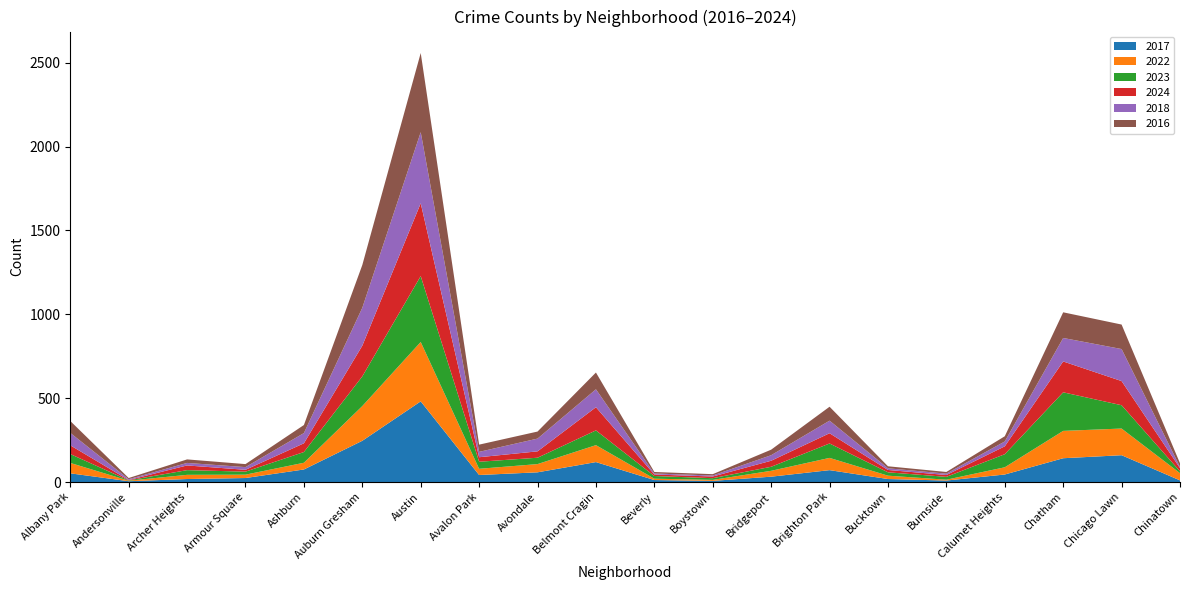

Reading left to right, list all the values displayed in this chart.

2017: Albany Park=52	Andersonville=5	Archer Heights=18	Armour Square=24	Ashburn=75	Auburn Gresham=246	Austin=481	Avalon Park=42	Avondale=58	Belmont Cragin=119	Beverly=12	Boystown=7	Bridgeport=32	Brighton Park=71	Bucktown=18	Burnside=9	Calumet Heights=45	Chatham=142	Chicago Lawn=160	Chinatown=10
2022: Albany Park=62	Andersonville=3	Archer Heights=25	Armour Square=20	Ashburn=40	Auburn Gresham=207	Austin=354	Avalon Park=37	Avondale=49	Belmont Cragin=101	Beverly=8	Boystown=6	Bridgeport=35	Brighton Park=73	Bucktown=20	Burnside=5	Calumet Heights=43	Chatham=163	Chicago Lawn=159	Chinatown=43
2023: Albany Park=53	Andersonville=2	Archer Heights=28	Armour Square=18	Ashburn=64	Auburn Gresham=177	Austin=393	Avalon Park=42	Avondale=38	Belmont Cragin=88	Beverly=16	Boystown=10	Bridgeport=24	Brighton Park=86	Bucktown=20	Burnside=17	Calumet Heights=78	Chatham=230	Chicago Lawn=139	Chinatown=11
2024: Albany Park=52	Andersonville=2	Archer Heights=28	Armour Square=11	Ashburn=52	Auburn Gresham=183	Austin=434	Avalon Park=27	Avondale=38	Belmont Cragin=138	Beverly=9	Boystown=10	Bridgeport=36	Brighton Park=61	Bucktown=14	Burnside=11	Calumet Heights=47	Chatham=184	Chicago Lawn=144	Chinatown=19
2018: Albany Park=74	Andersonville=5	Archer Heights=15	Armour Square=16	Ashburn=61	Auburn Gresham=226	Austin=424	Avalon Park=32	Avondale=76	Belmont Cragin=107	Beverly=6	Boystown=6	Bridgeport=33	Brighton Park=75	Bucktown=10	Burnside=8	Calumet Heights=29	Chatham=140	Chicago Lawn=191	Chinatown=7
2016: Albany Park=71	Andersonville=7	Archer Heights=21	Armour Square=18	Ashburn=48	Auburn Gresham=255	Austin=472	Avalon Park=43	Avondale=42	Belmont Cragin=100	Beverly=9	Boystown=8	Bridgeport=33	Brighton Park=83	Bucktown=12	Burnside=10	Calumet Heights=31	Chatham=153	Chicago Lawn=146	Chinatown=22